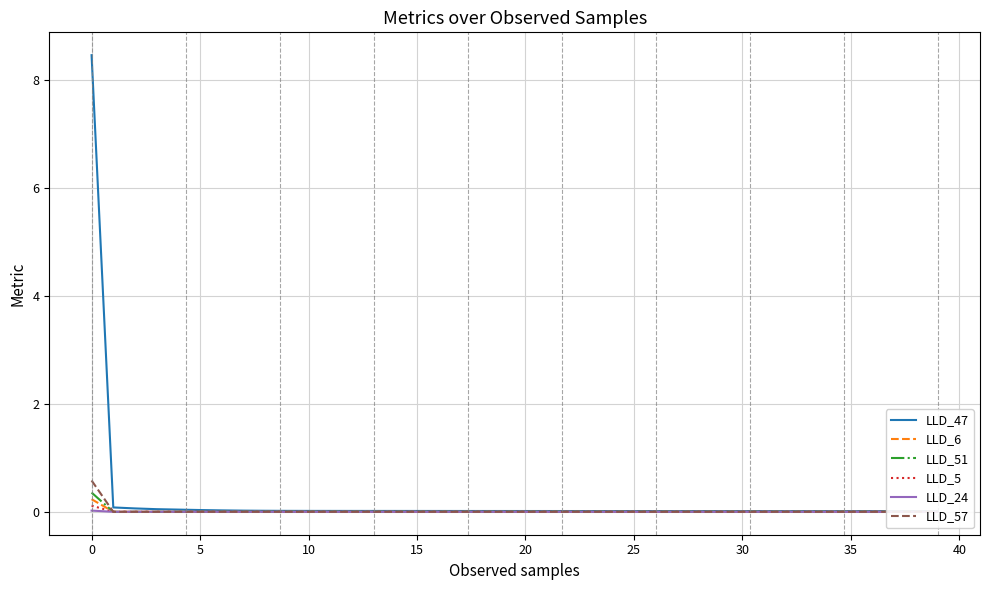

Is it true that LLD_57 equals 0.0 at 15?

True